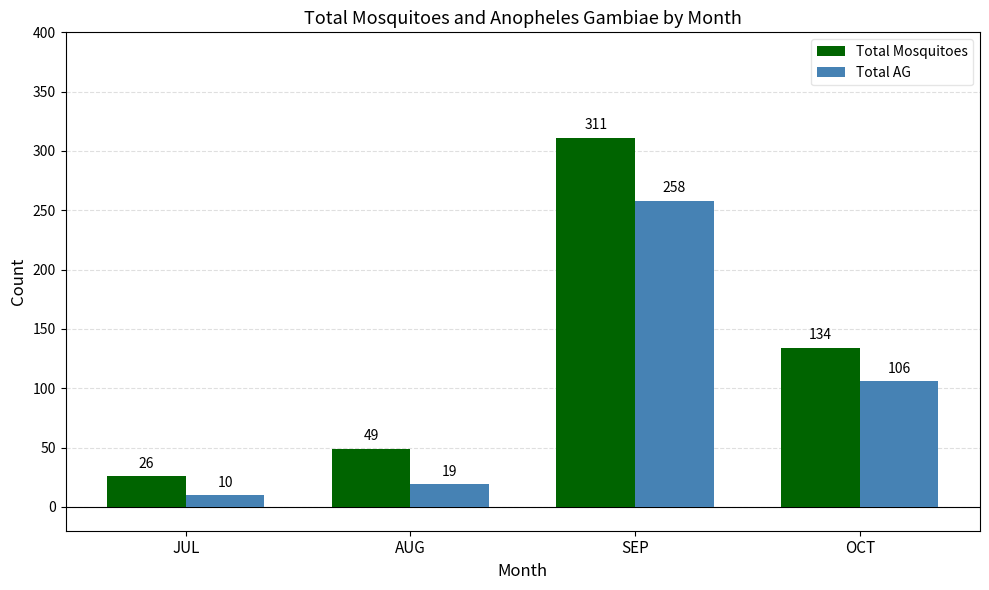

At which category is the sum across all series the highest?

SEP